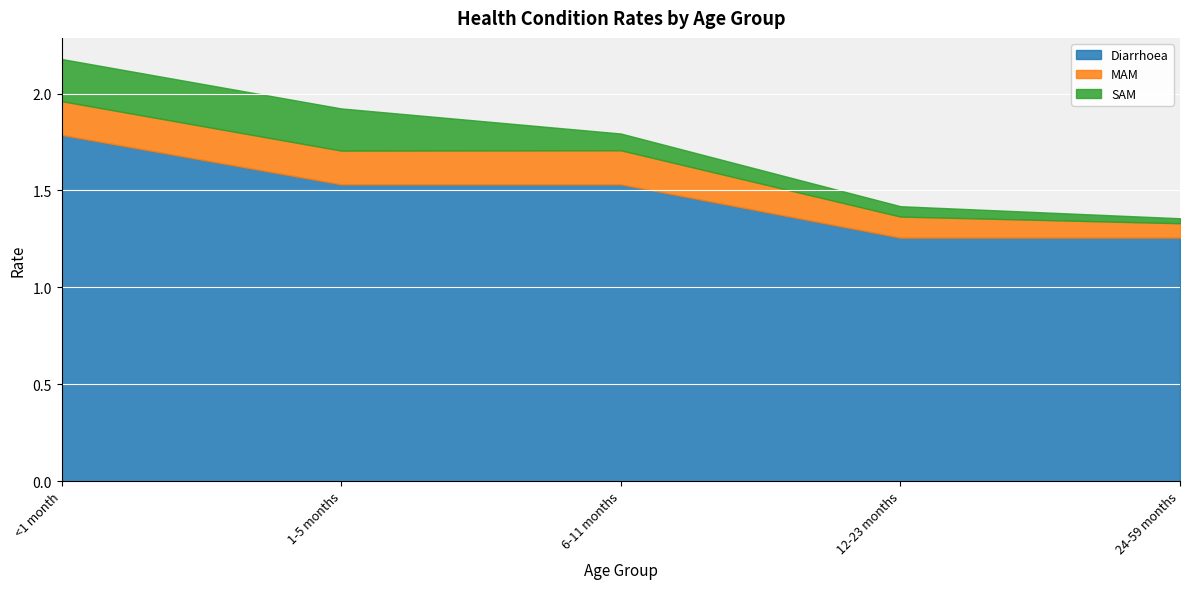

Count the Diarrhoea values in the range 1 to 2.

5